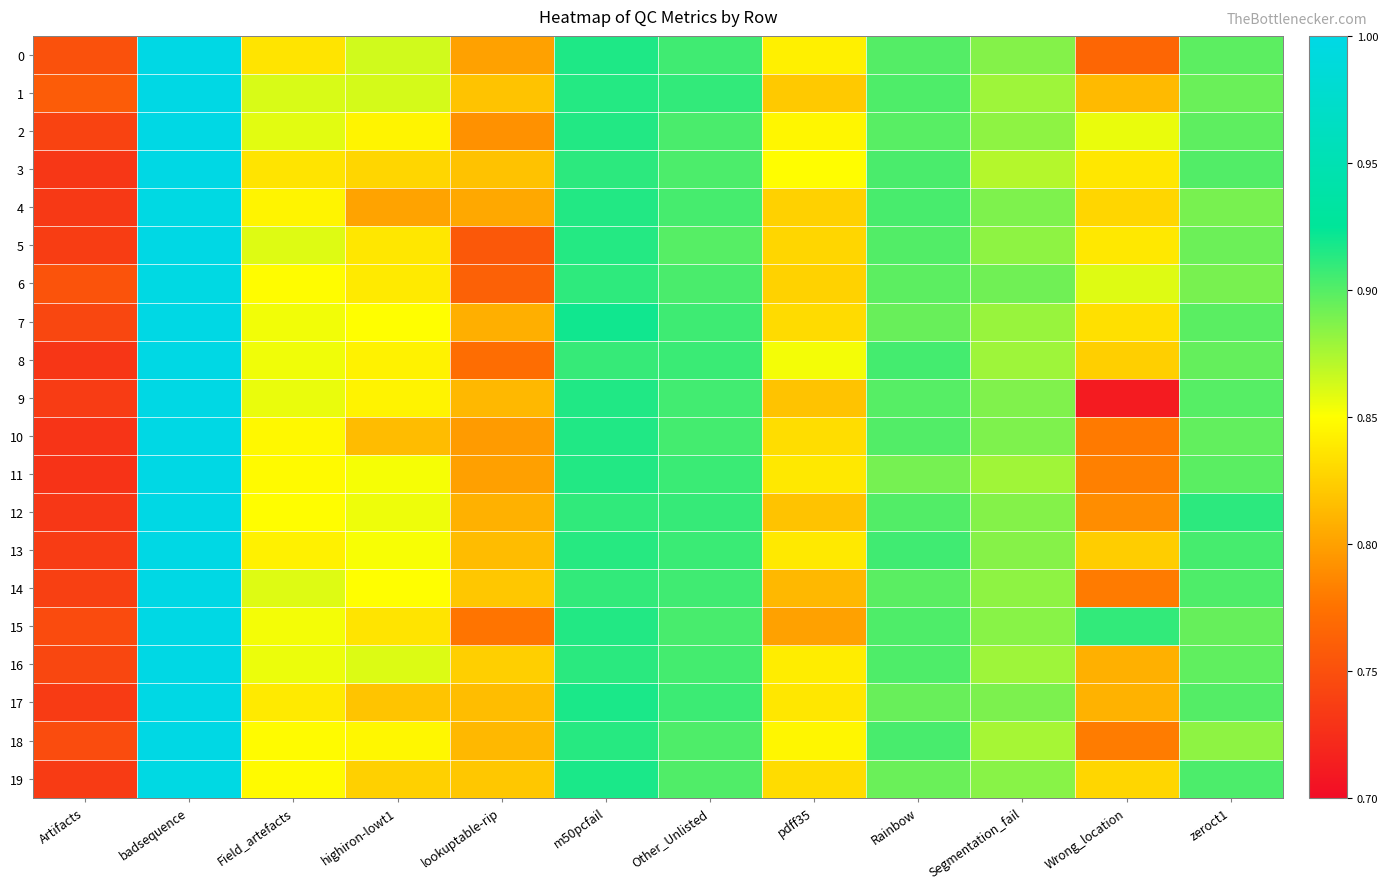

How many categories are shown in the chart?

12